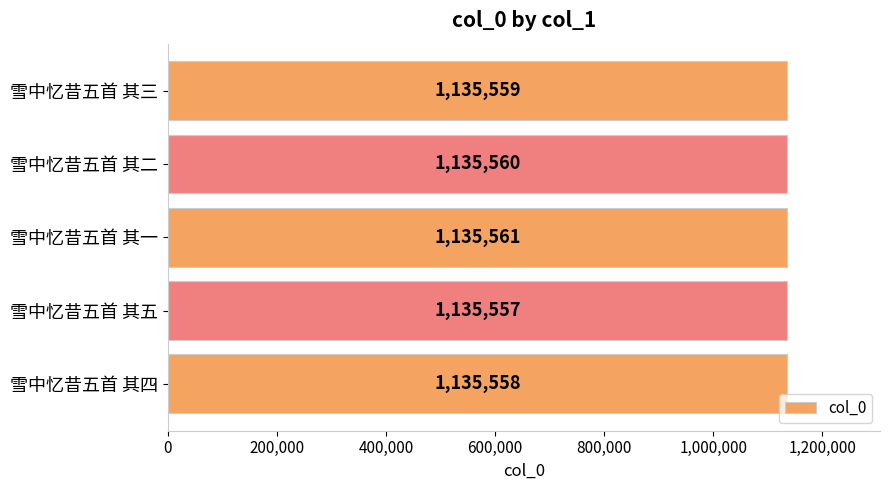

List the labels in order of value, smallest first.

雪中忆昔五首 其五, 雪中忆昔五首 其四, 雪中忆昔五首 其三, 雪中忆昔五首 其二, 雪中忆昔五首 其一